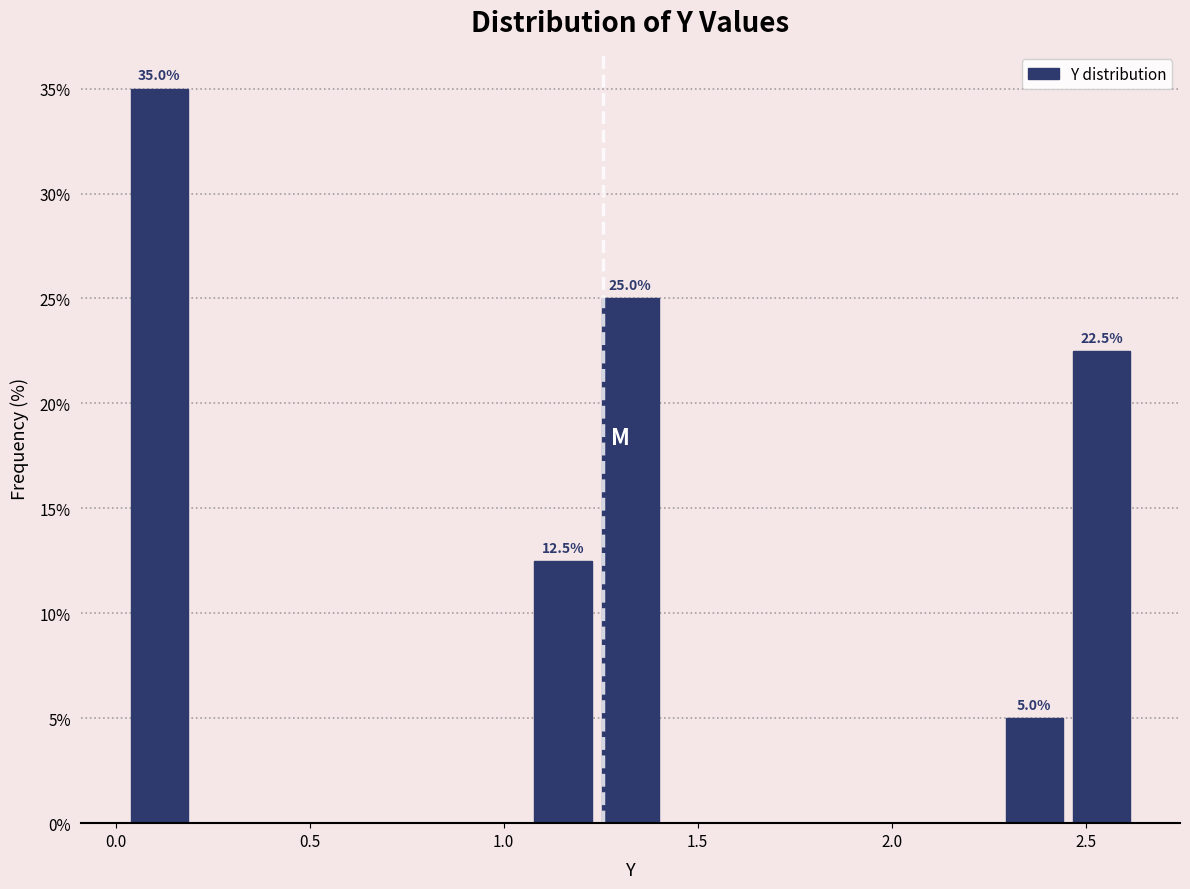

Around what value on the x-axis is the tallest bar? Give the approximate position of its centre, as read against the axis.

0.10